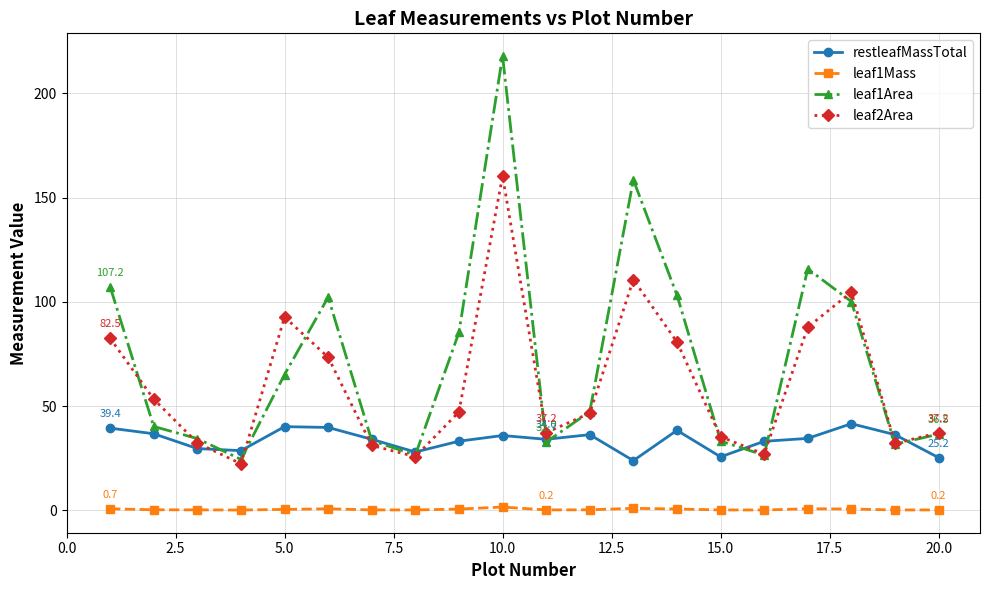

Does the chart display data point markers on the line(s)?

Yes